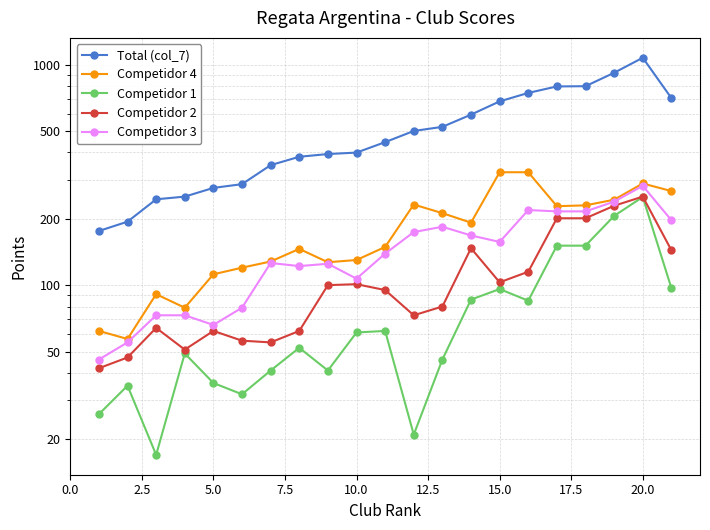

What is the difference between the maximum and minimum values in the Competidor 1 series?

234